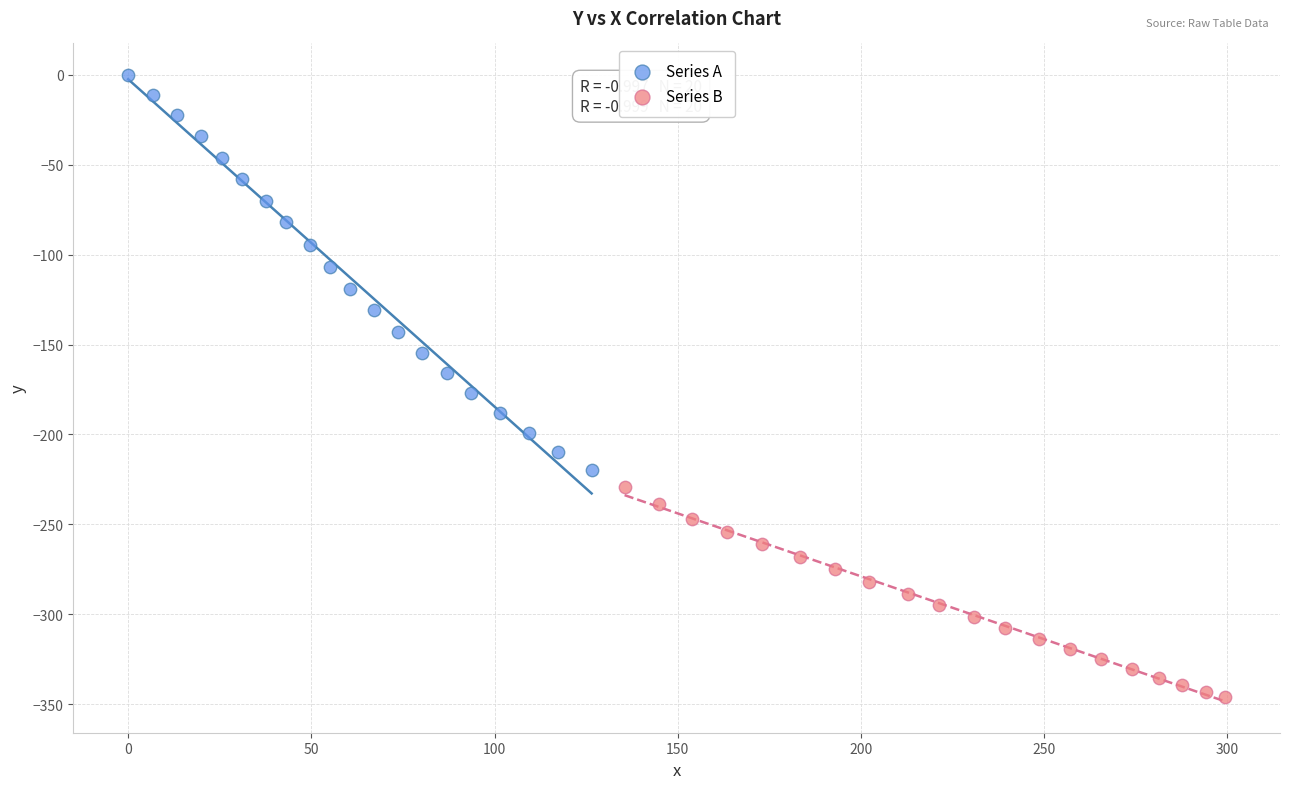

Which series has the largest Y range (max minus min)?

Series A